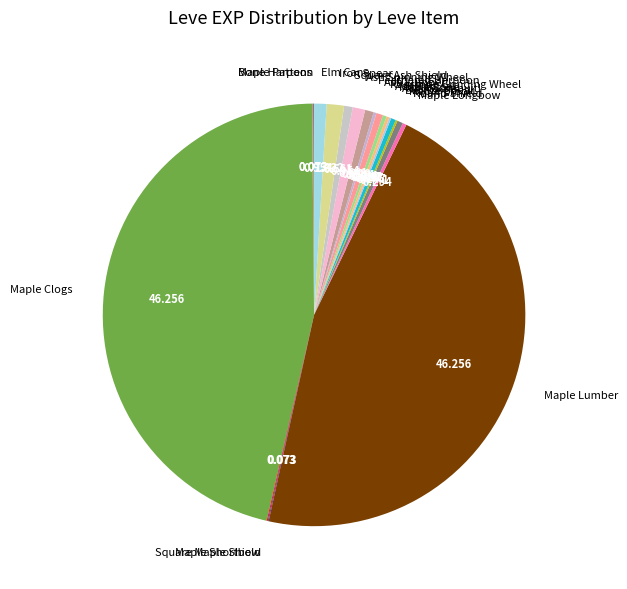

Does Maple Longbow account for over 50% of the chart?

No